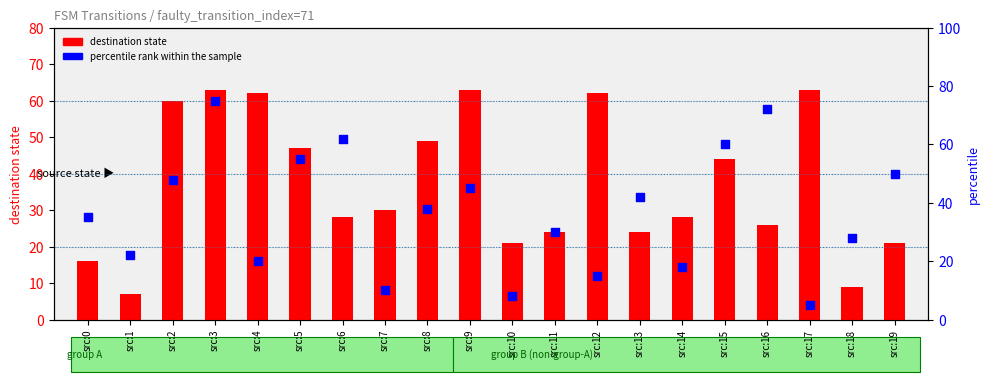

What is the total value across all series at src:14?

46